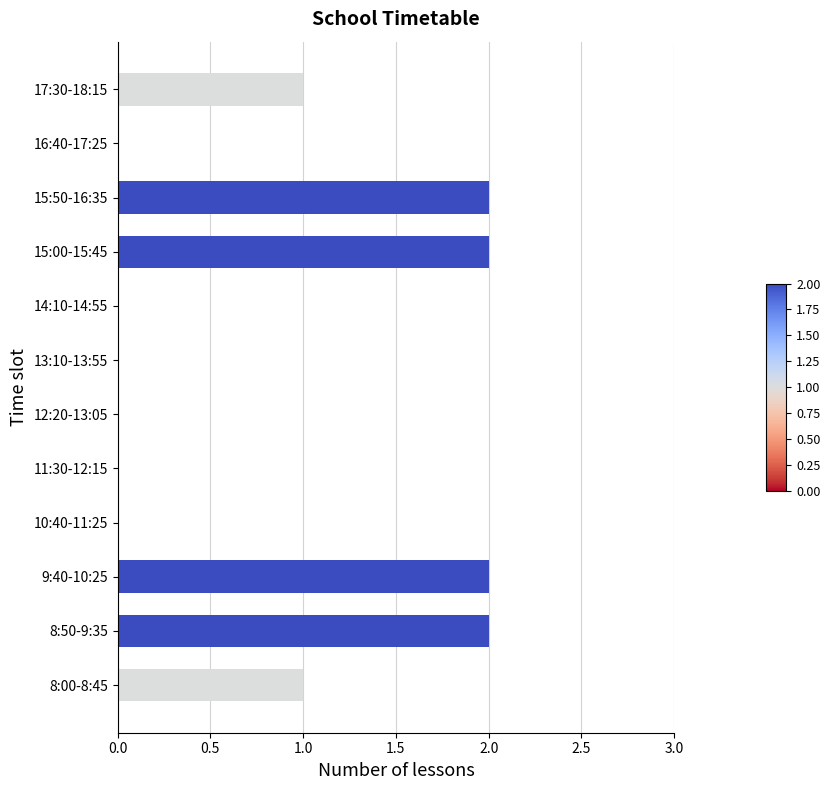

What is the sum of all values?

10